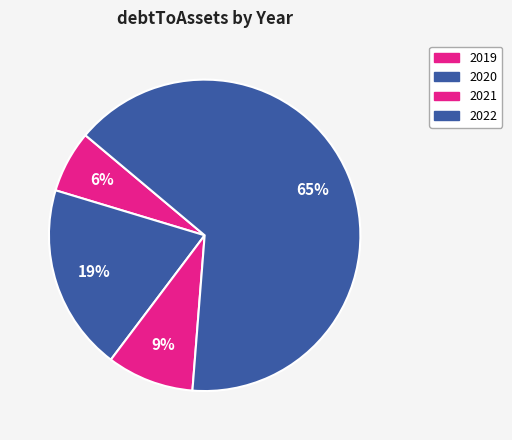

How many slices are in this pie chart?

4